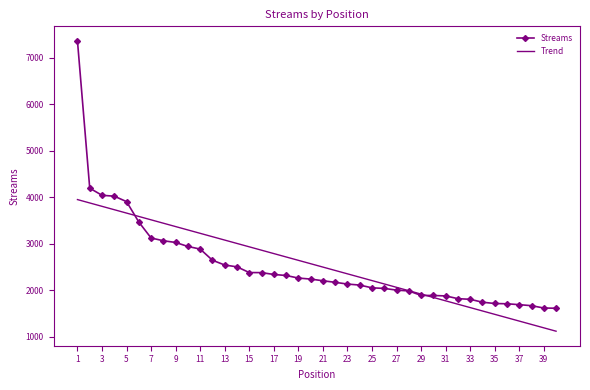

Rank the series by their maximum value, from lowest to highest.

Trend, Streams